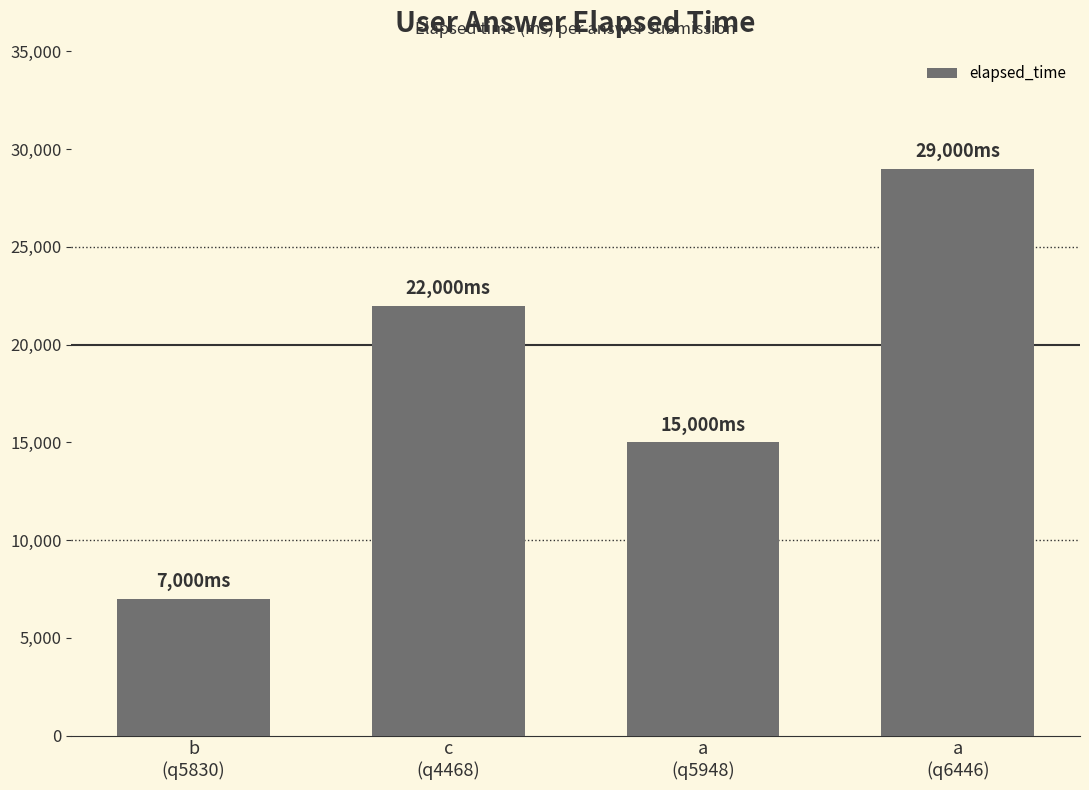

Where is the data nearest to the value 18000?

a
(q5948)